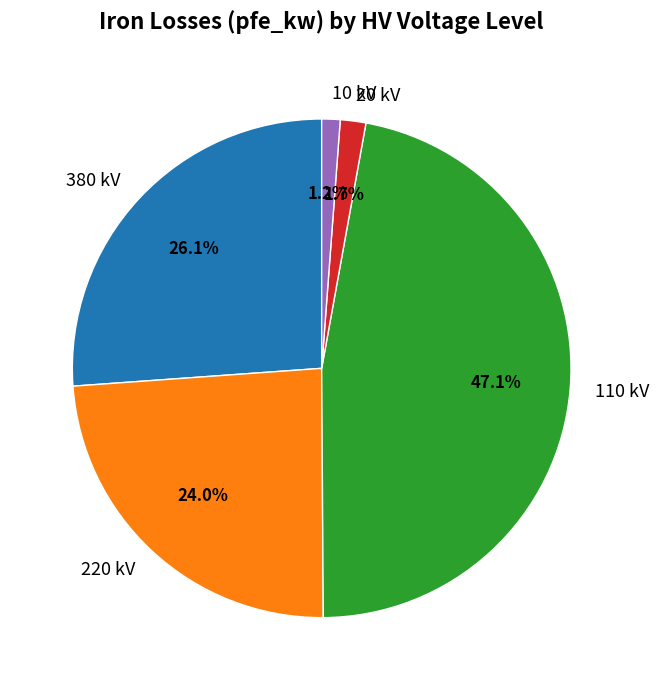

Count the number of slices in the pie.

5